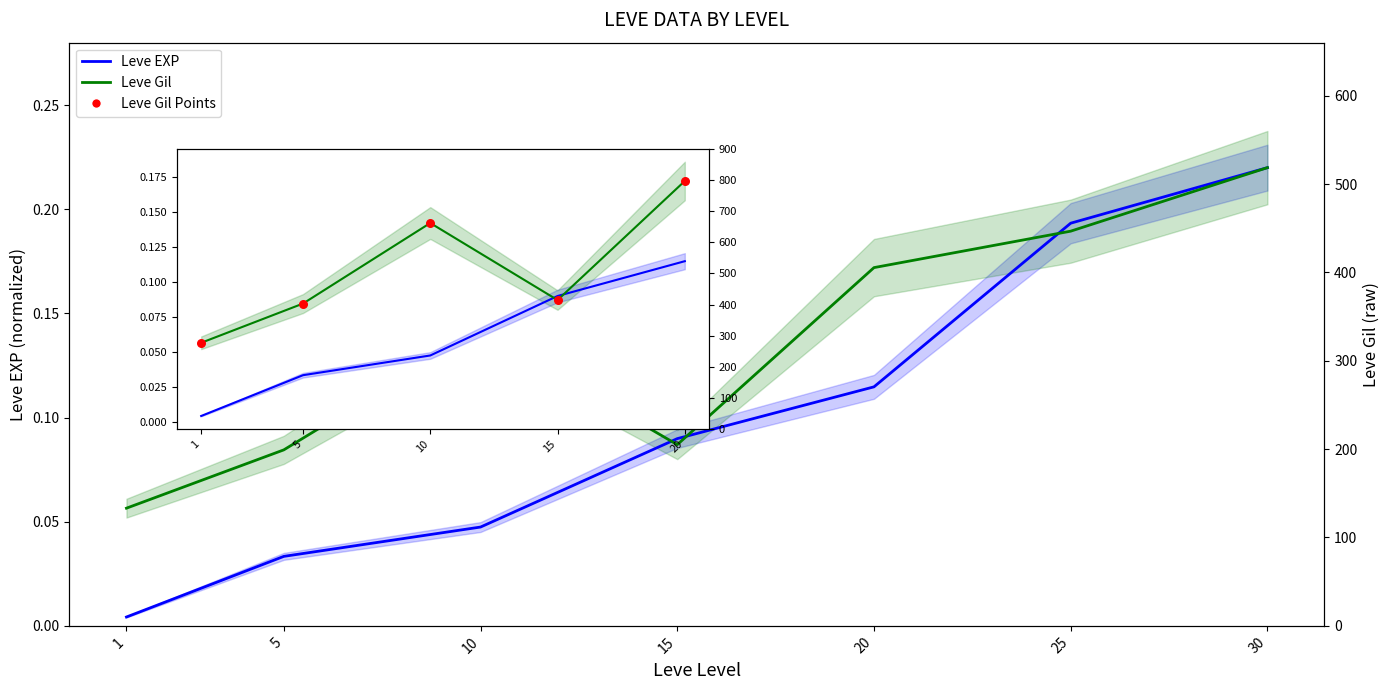

Which series has the largest total across all categories?

Leve Gil